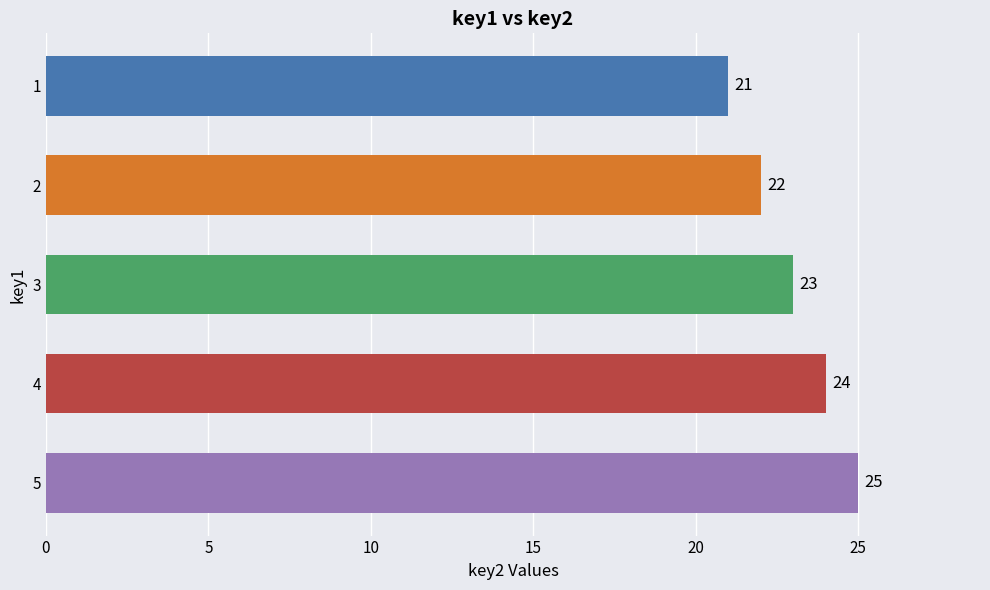

Read the value at 5.

25